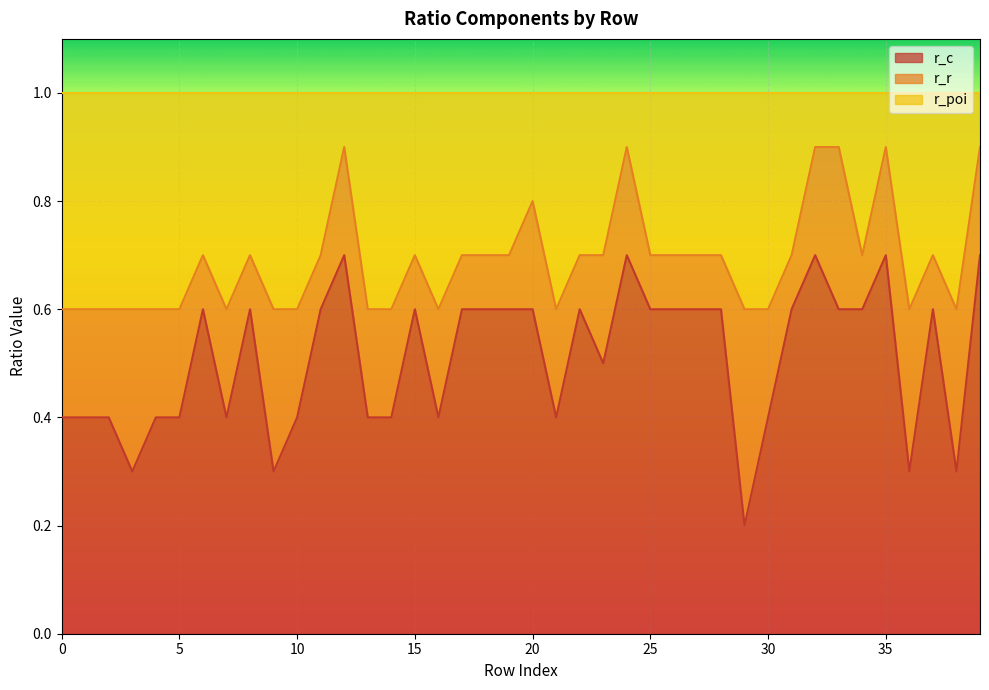

True or false: r_poi and r_c cross at least once.

False